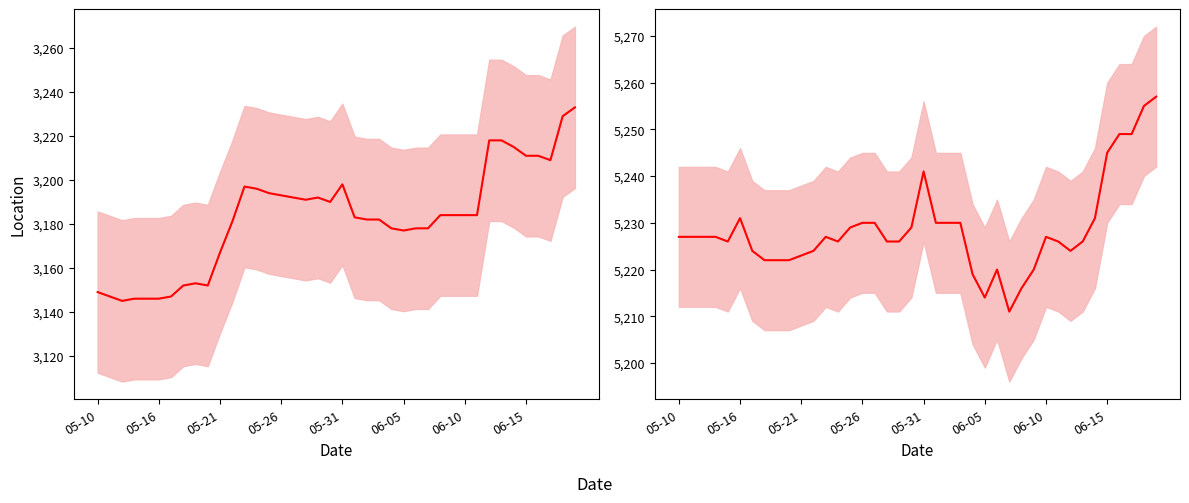

What is the difference between the second highest and second lowest values in the Office Sales mean series?

41